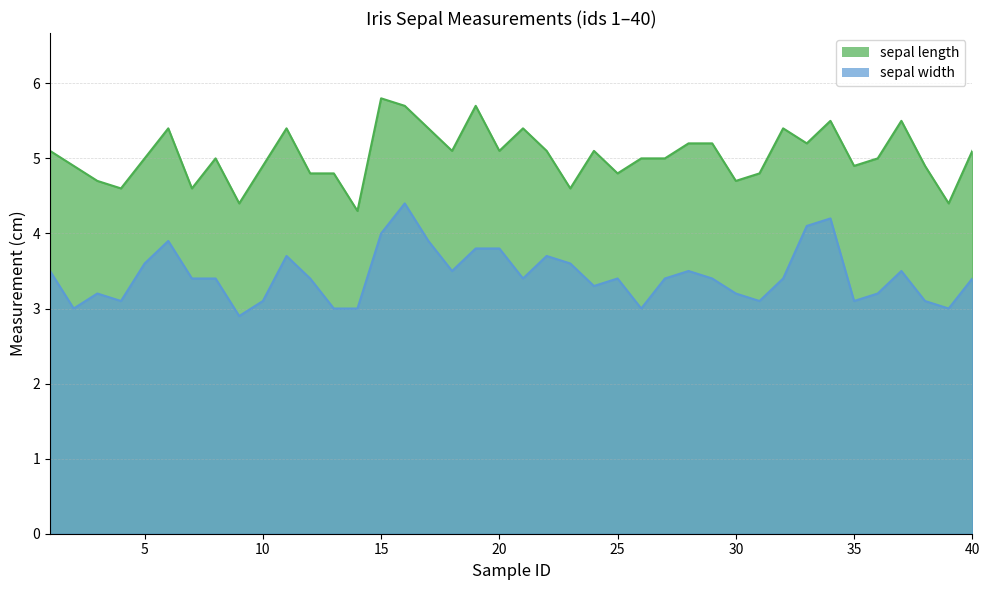

What is the difference between the second highest and minimum values in the sepal width series?

1.3